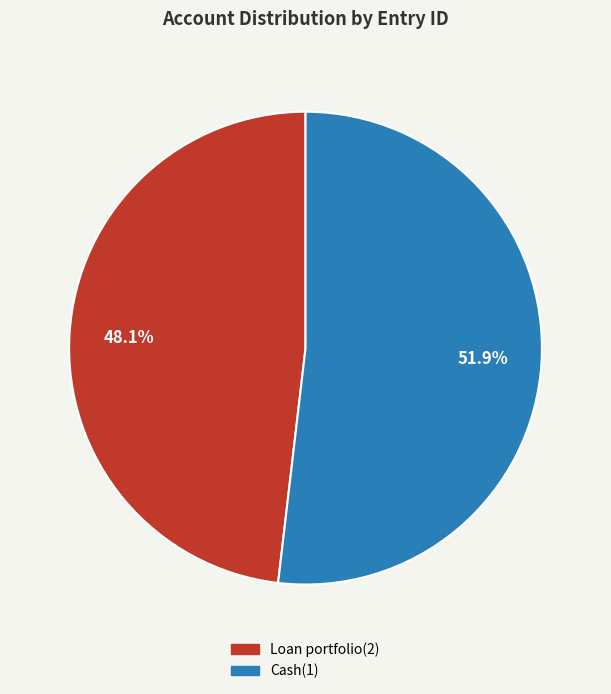

Rank the categories by value from highest to lowest.

Cash(1), Loan portfolio(2)